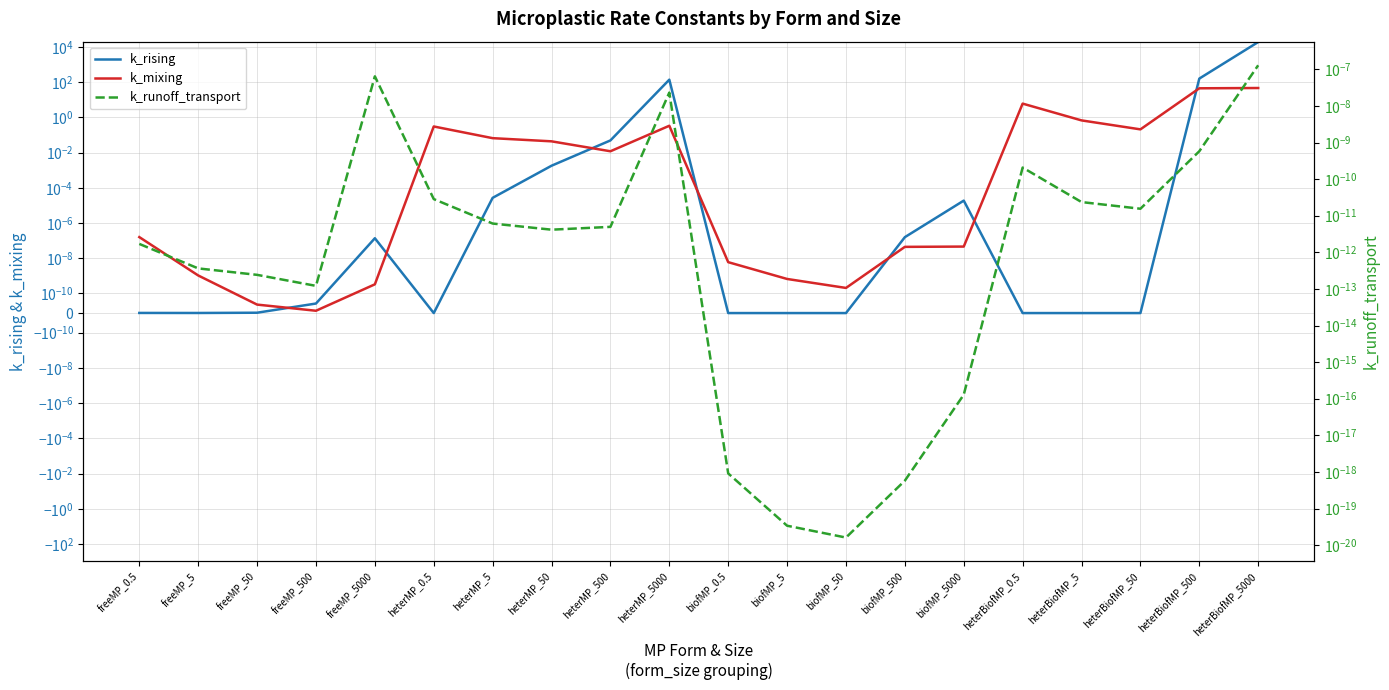

What are all the series names shown in the legend?

k_rising, k_mixing, k_runoff_transport